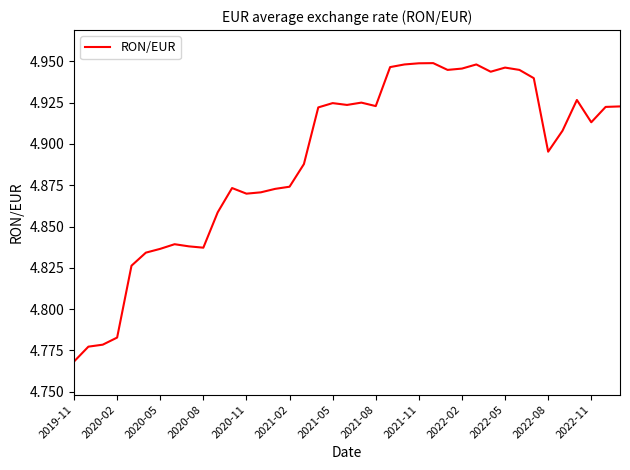

How many interior local valleys (lower than both neighbors) does the data have?

8